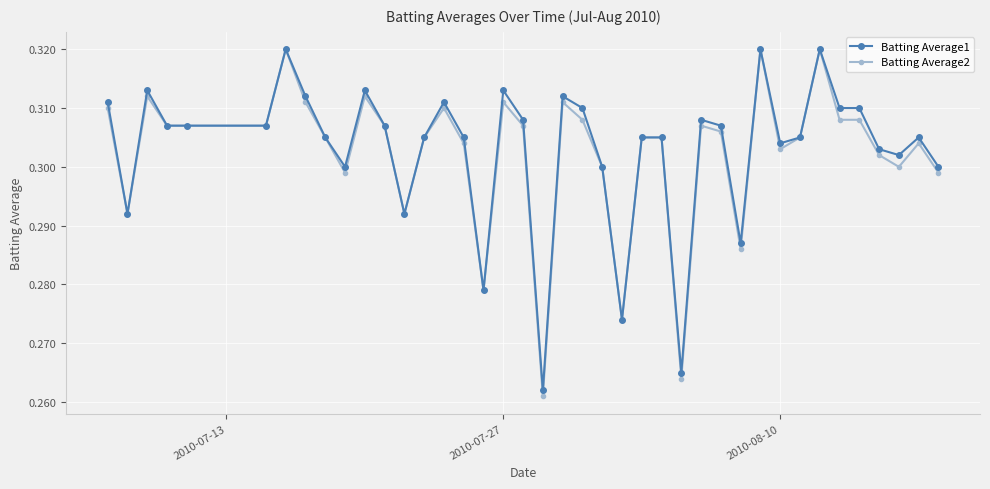

Which series has the widest spread of values?

Batting Average2